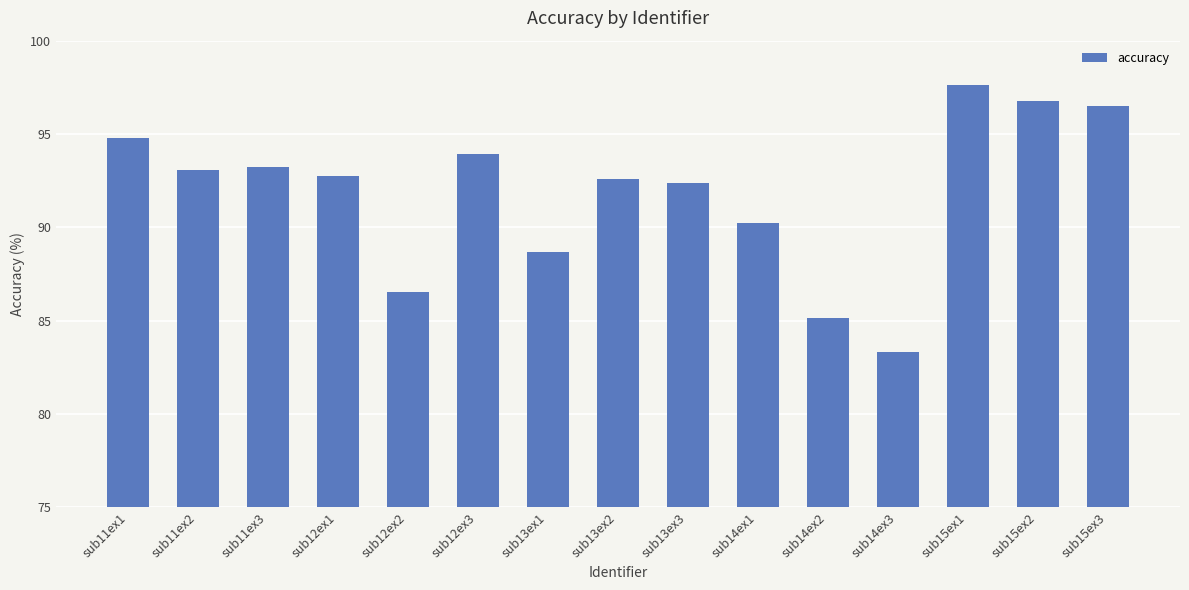

Which category has the lowest value across all series?

sub14ex3